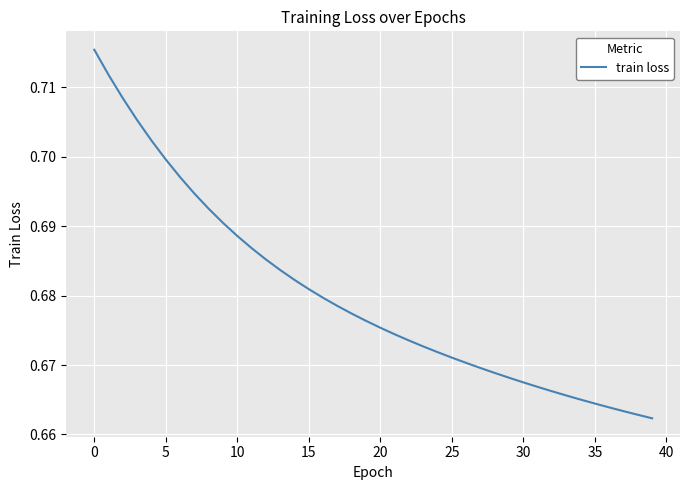

True or false: the data has more than 0 interior local peaks.

False